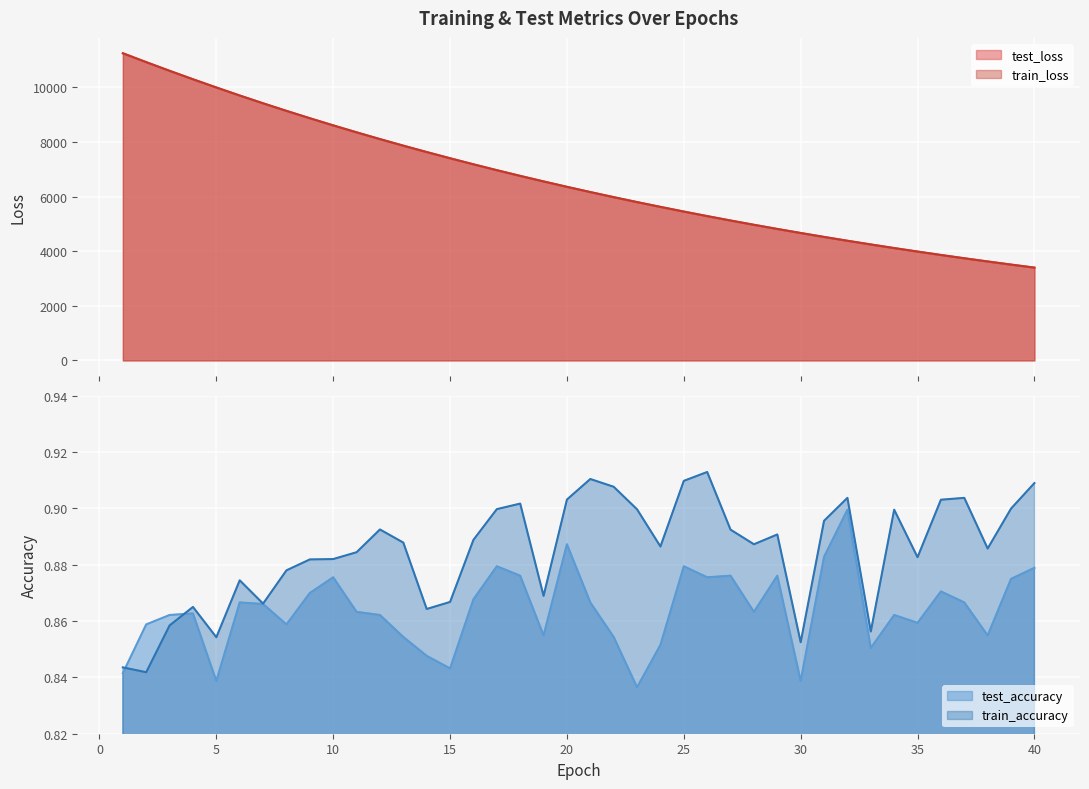

True or false: test_loss and train_loss cross at least once.

False